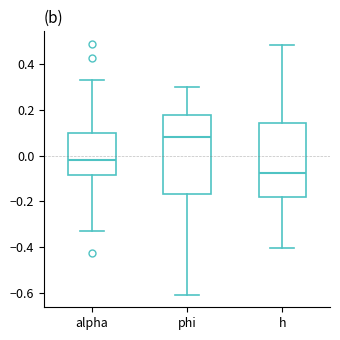

Which box is the tallest, from its lower edge to its upper edge?

phi